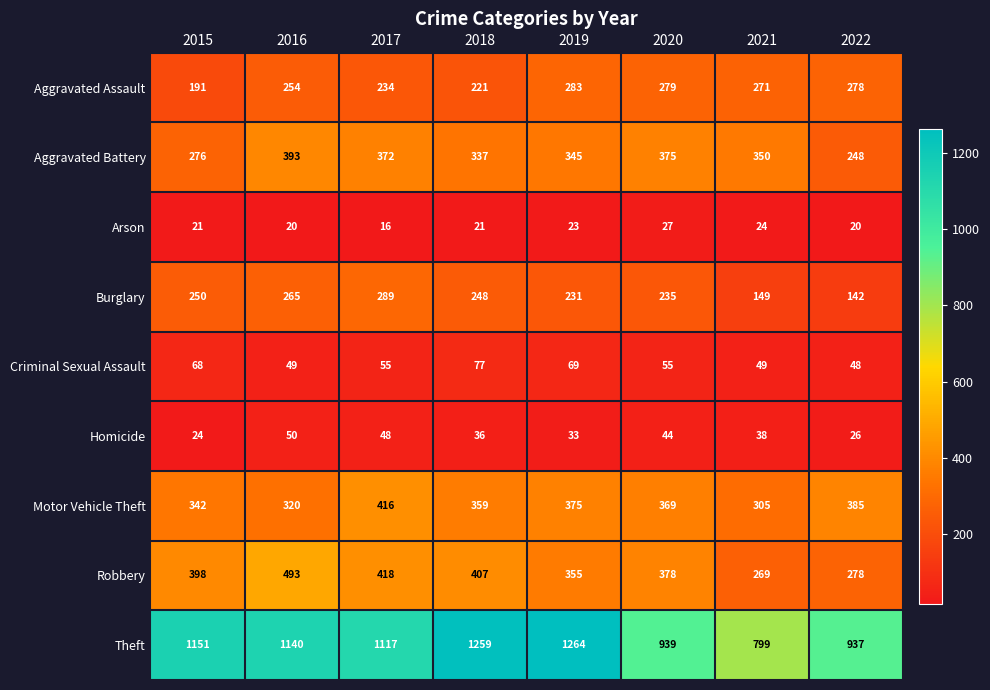

Rank the series by their maximum value, from highest to lowest.

Theft, Robbery, Motor Vehicle Theft, Aggravated Battery, Burglary, Aggravated Assault, Criminal Sexual Assault, Homicide, Arson